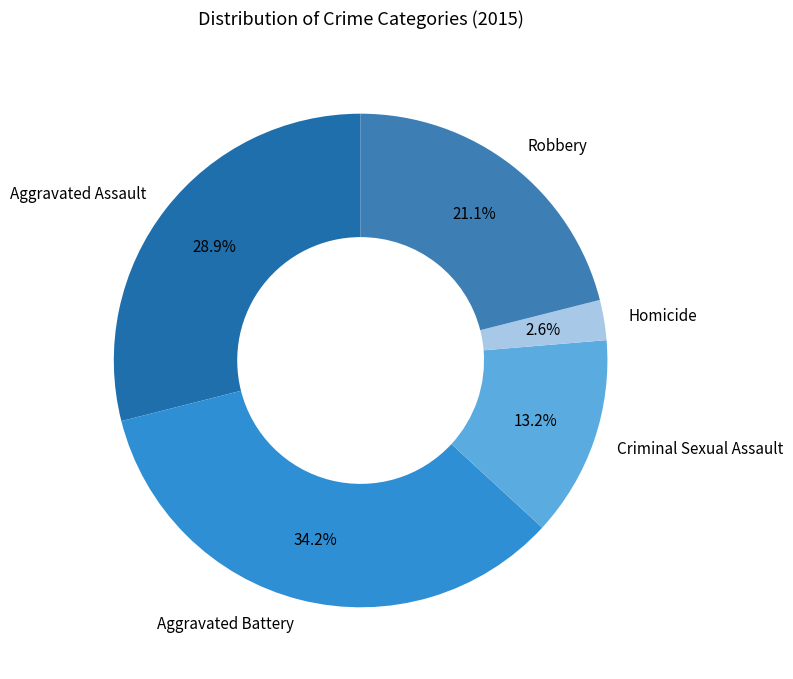

Which has a higher value, Homicide or Aggravated Battery?

Aggravated Battery